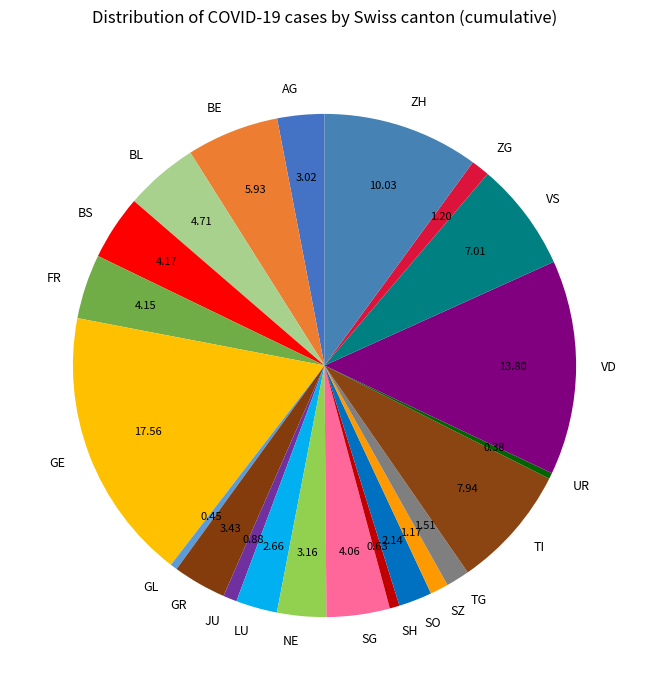

Is there any slice that represents more than half of the pie?

No